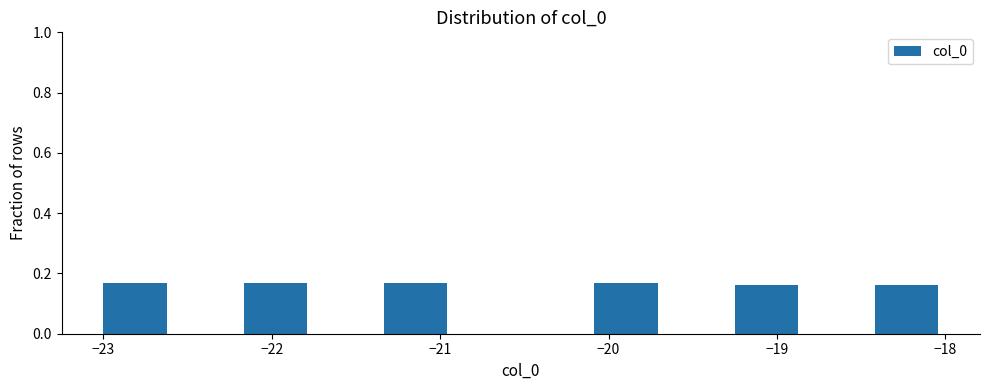

Reading left to right, list every bar in this chart as the range it spans on the x-axis followed by its height. Neither the bar edges nor the heights are printed on the chart, so give them approximately, as read against the axes.

-23.0 to -22.6: 0.16
-22.6 to -22.2: 0
-22.2 to -21.7: 0.16
-21.7 to -21.3: 0
-21.3 to -20.9: 0.16
-20.9 to -20.5: 0
-20.5 to -20.1: 0
-20.1 to -19.7: 0.16
-19.7 to -19.2: 0
-19.2 to -18.8: 0.16
-18.8 to -18.4: 0
-18.4 to -18.0: 0.16